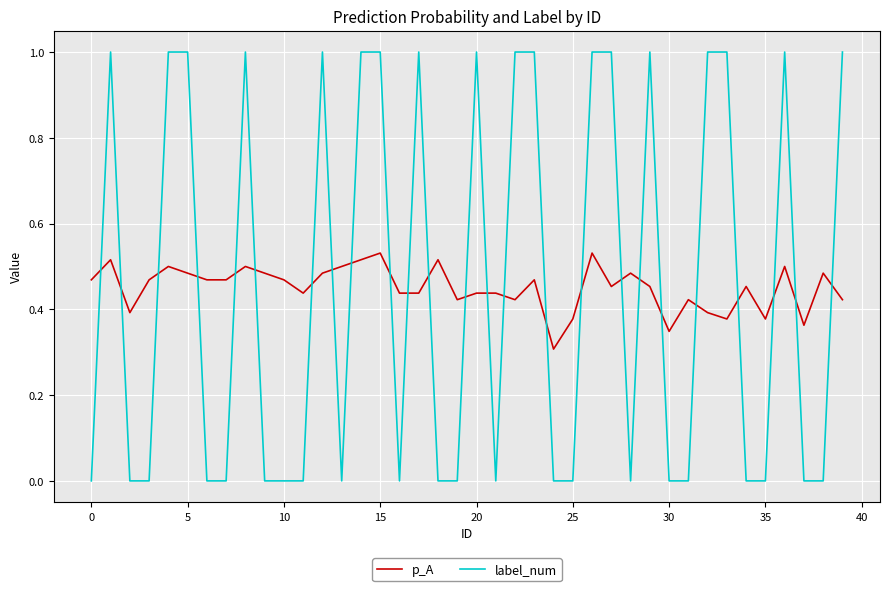

What is the maximum value shown in the chart?

1.0